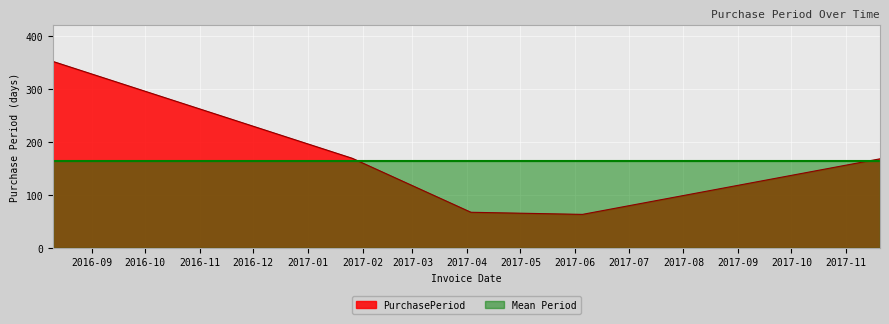

Reading right to left, what are all the values shown in this chart?

2017-11-20=168	2017-06-05=63	2017-04-03=67	2017-01-26=169	2016-08-10=352